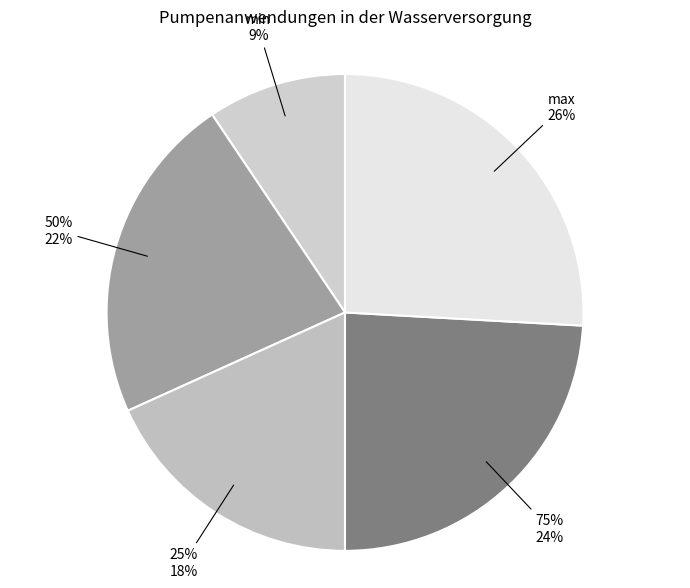

How many segments does this pie chart have?

5